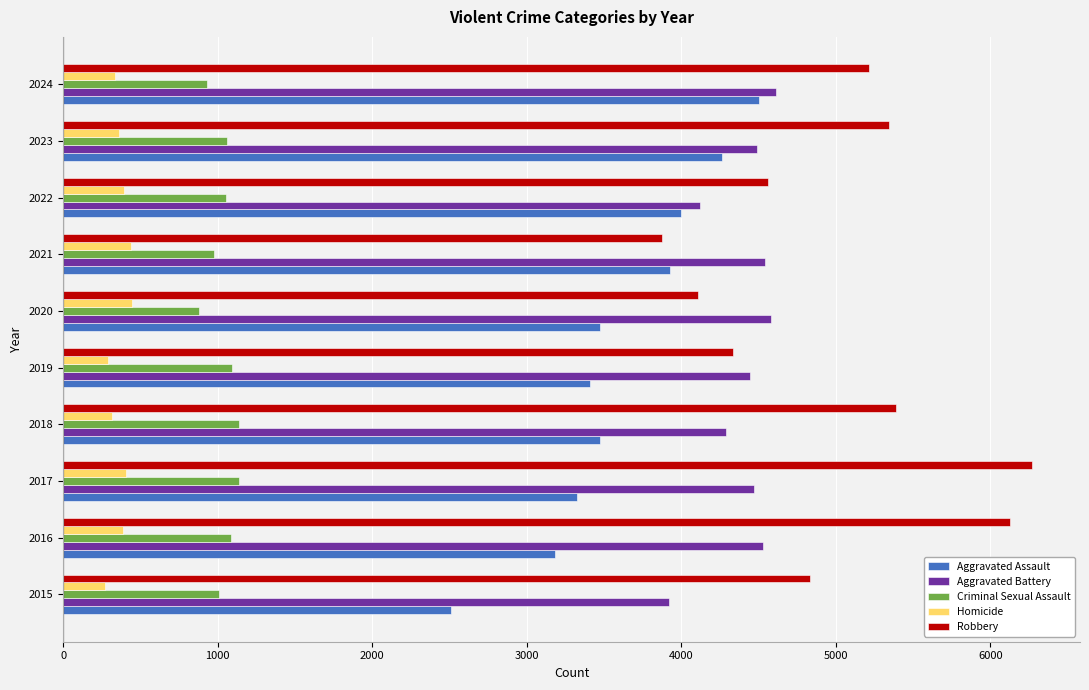

What is the greatest value displayed?

6266